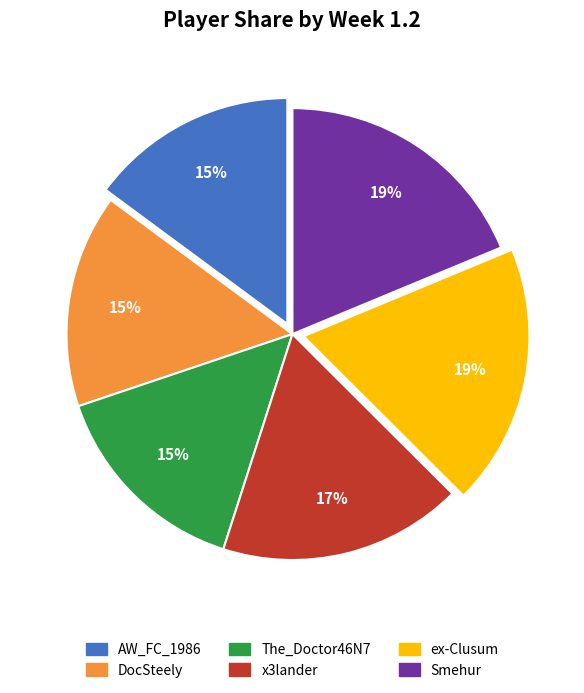

Is there a majority slice in this chart?

No